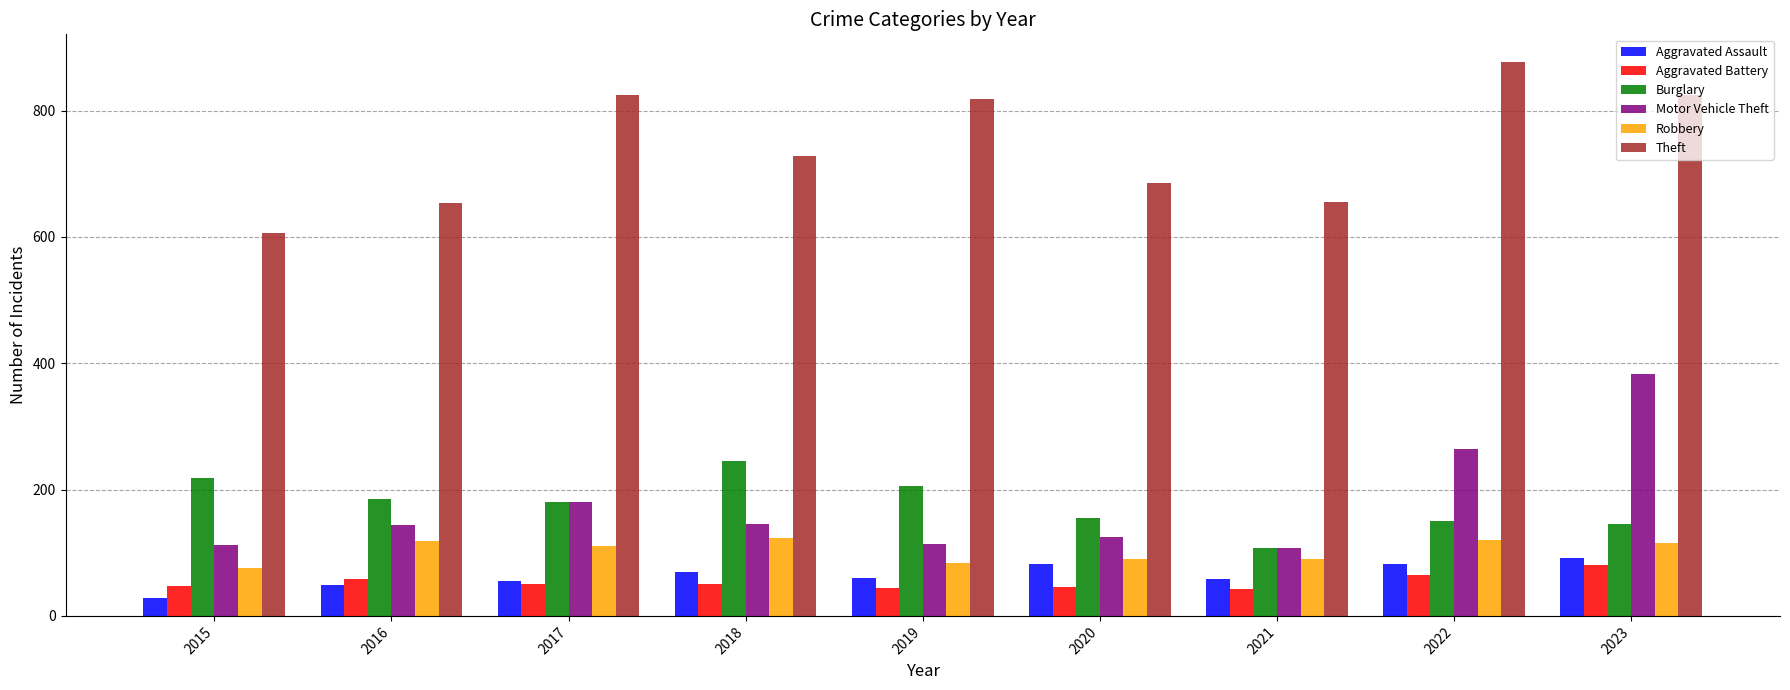

True or false: Theft has a value of 877 at 2022.

True